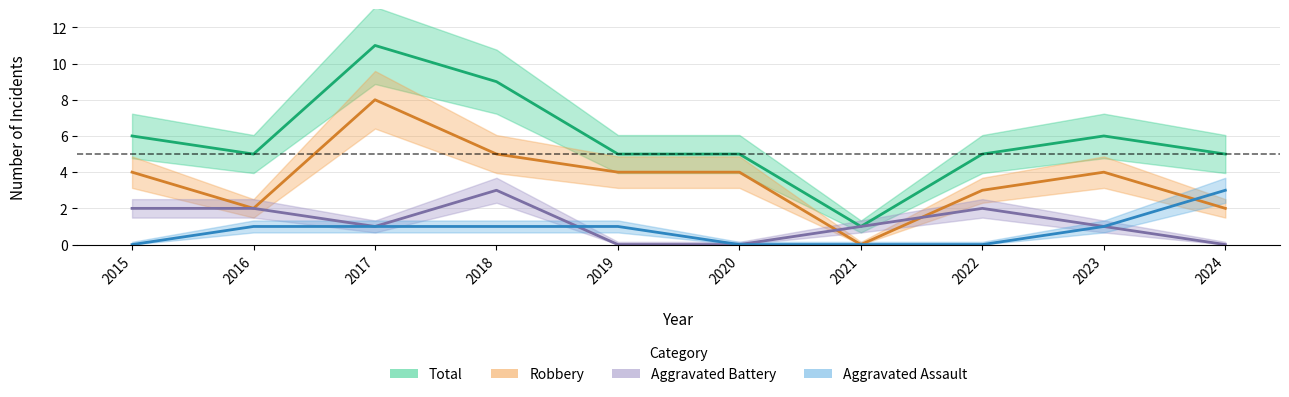

How many lines are shown in the chart?

4